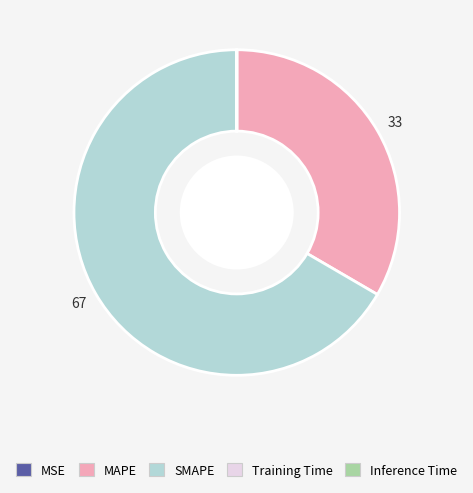

Which slice is the largest?

SMAPE